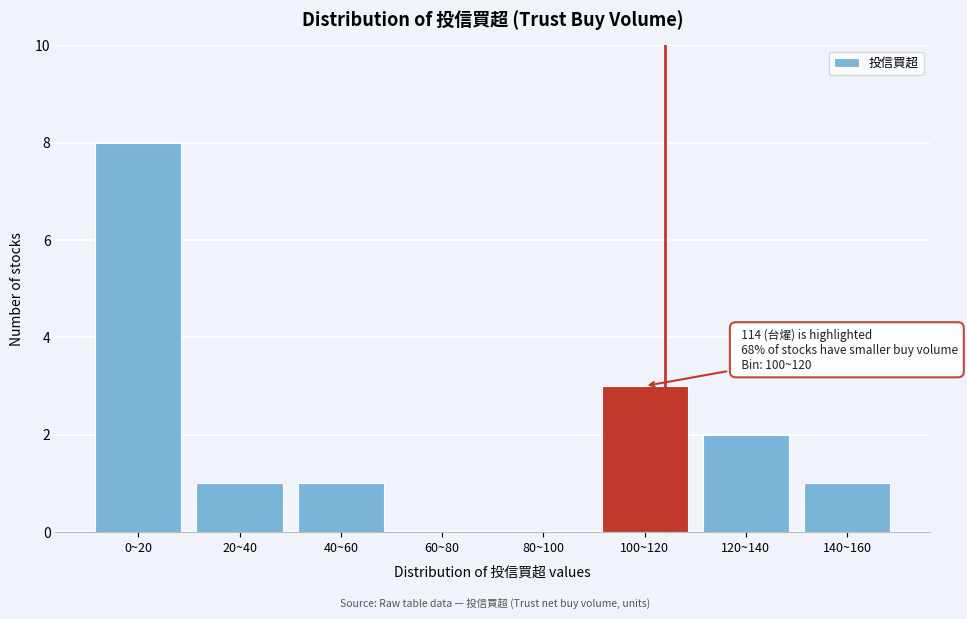

Reading right to left, list all the values displayed in this chart.

140~160=1	120~140=2	100~120=3	80~100=0	60~80=0	40~60=1	20~40=1	0~20=8